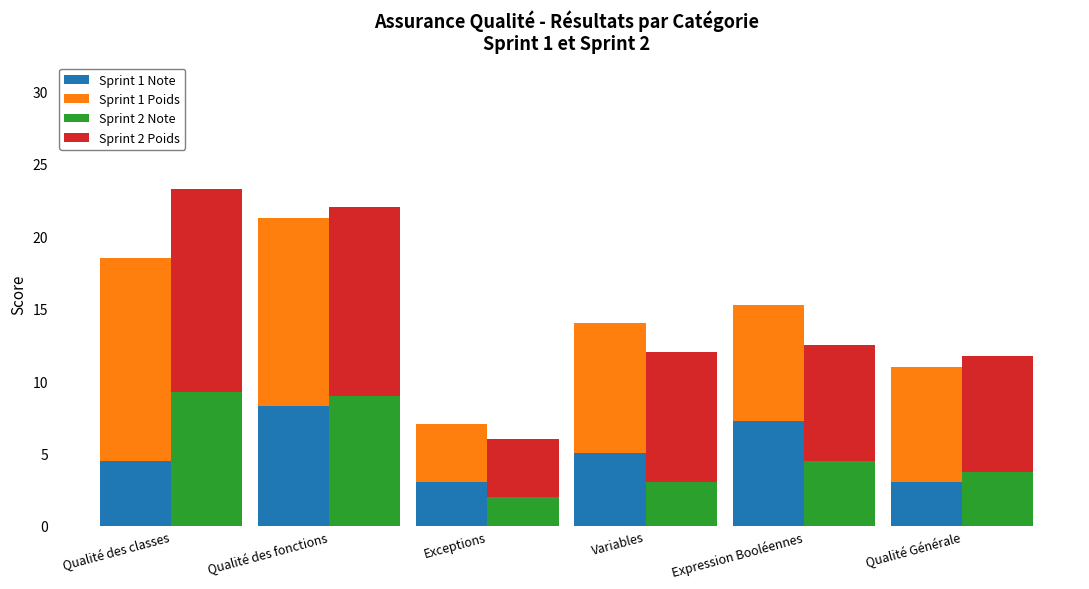

At which category is the sum across all series the highest?

Qualité des fonctions